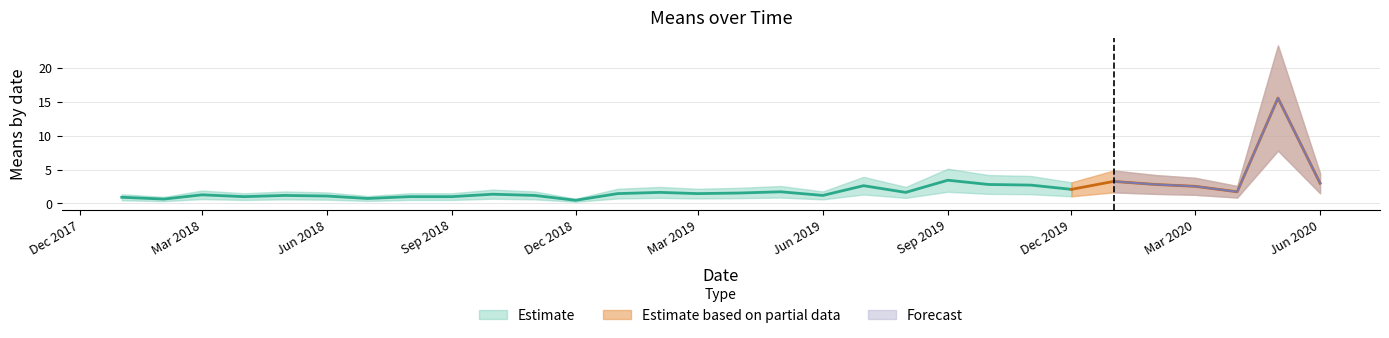

Read the means_lower value at 2018-11-01.

0.6